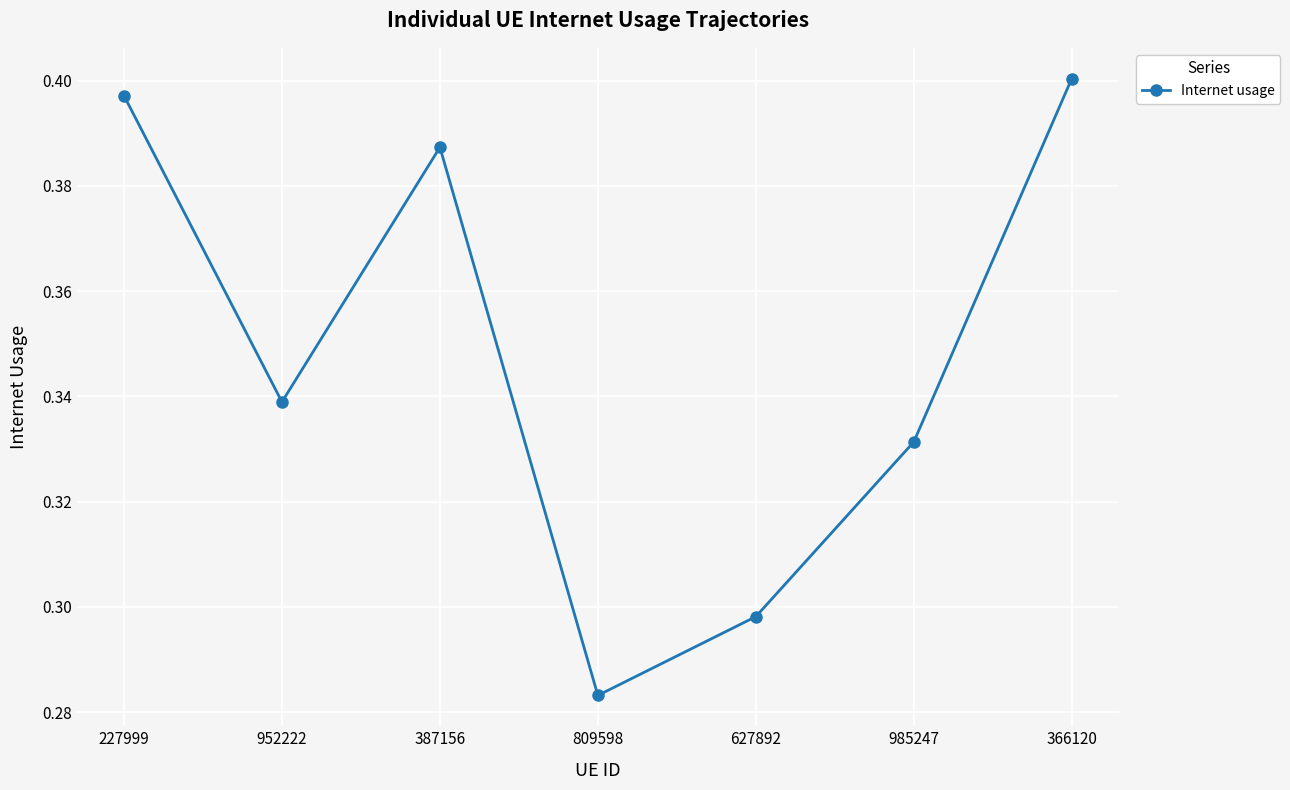

The chart shows a value of 0.2 at 227999. True or false?

False